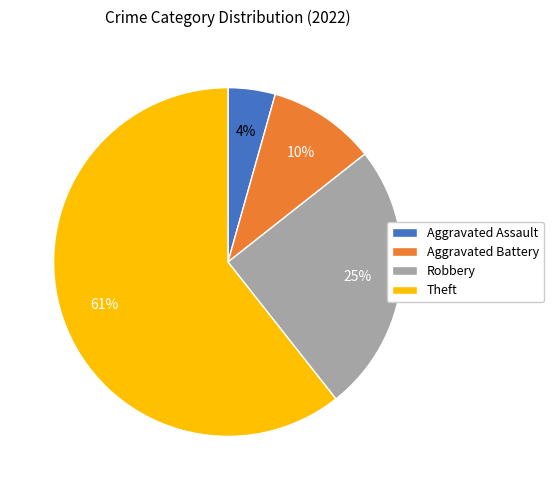

Count the number of slices in the pie.

4